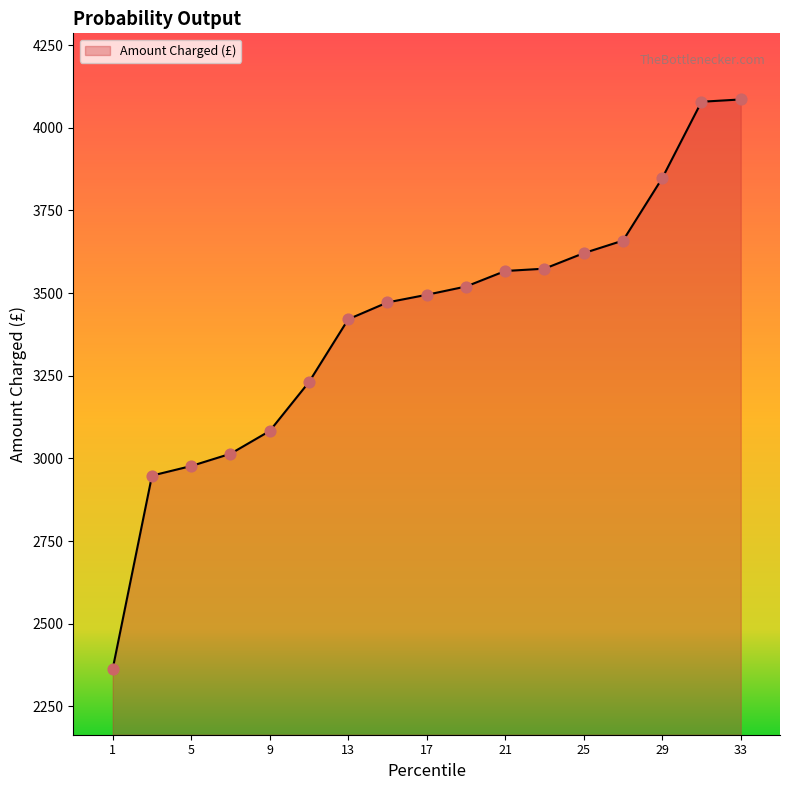

What is the maximum value shown in the chart?

4086